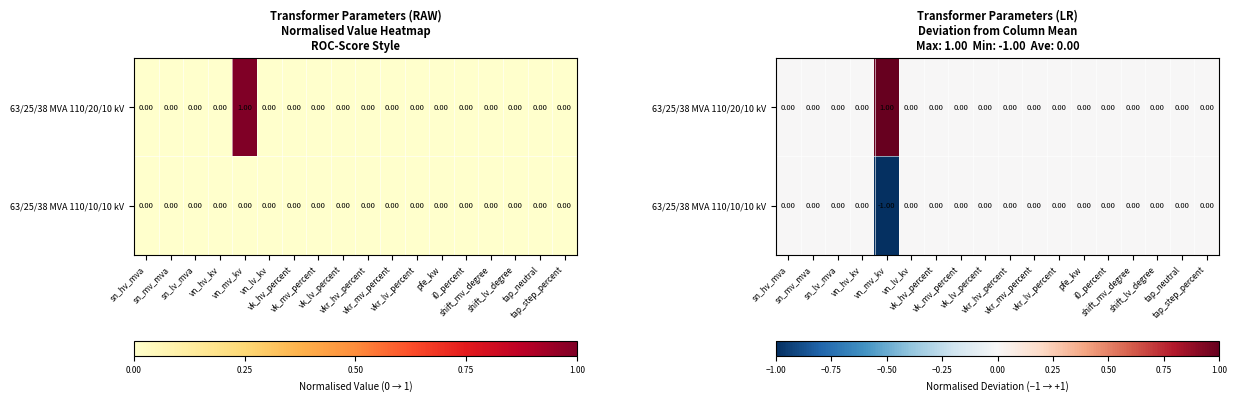

What is the smallest value displayed?

-1